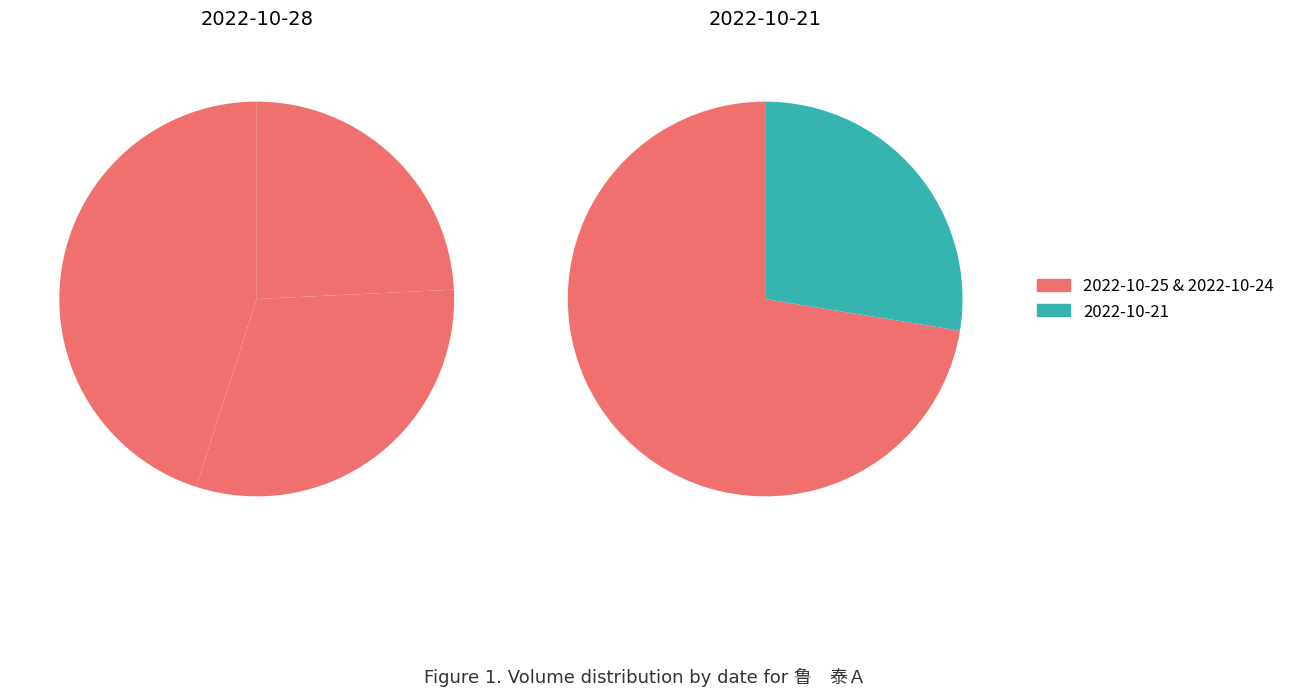

How many segments does this pie chart have?

6